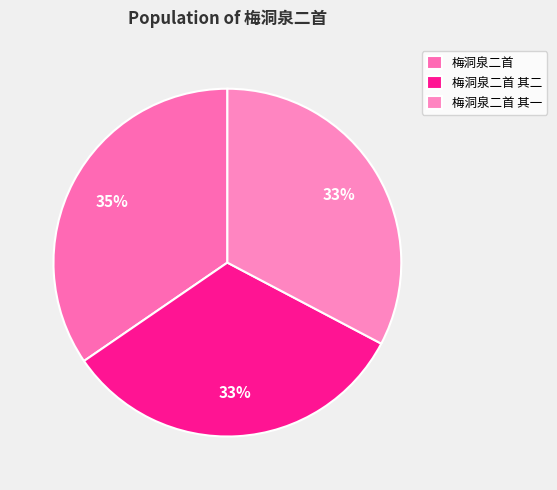

To the nearest percent, what portion does 梅洞泉二首 其二 represent?

33%